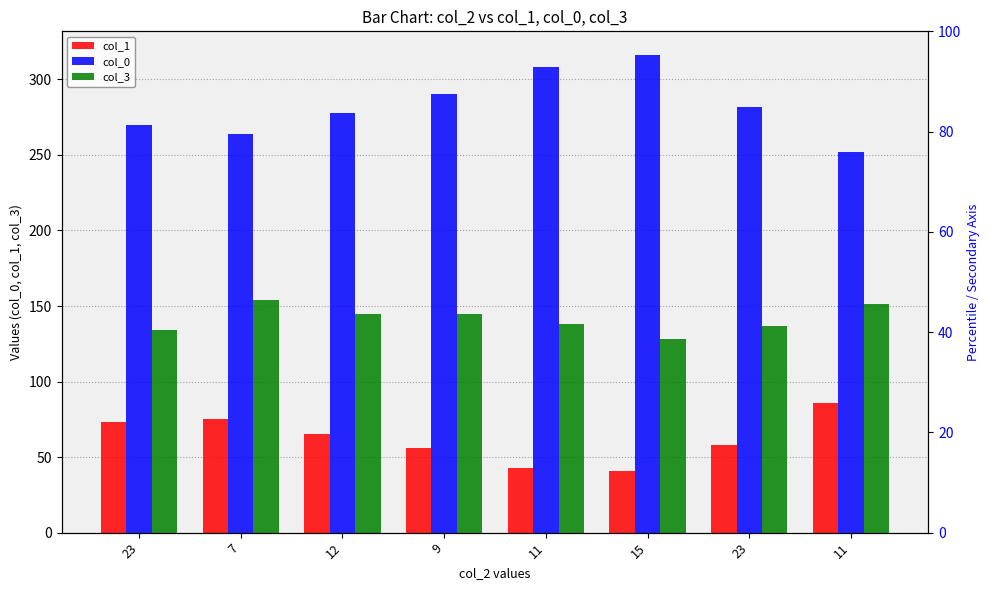

At which label does col_1 first exceed 65?

23